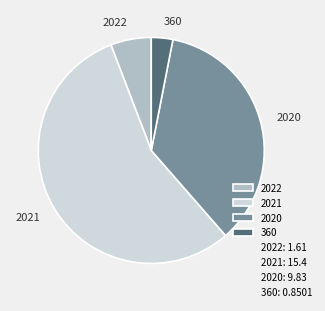

True or false: 2022 accounts for 6% of the total.

True